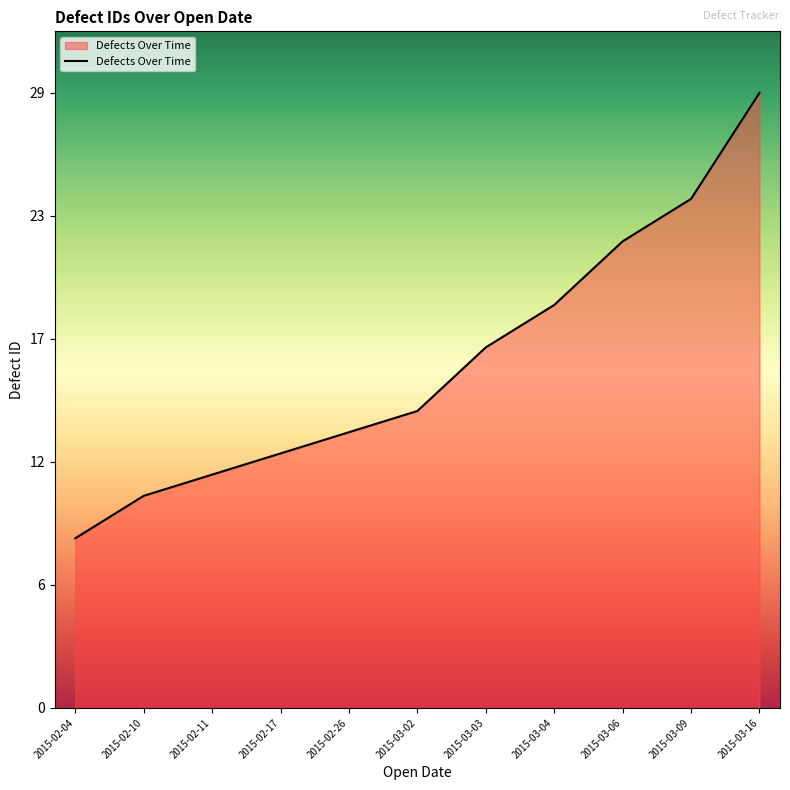

What is the sum of all values?

179